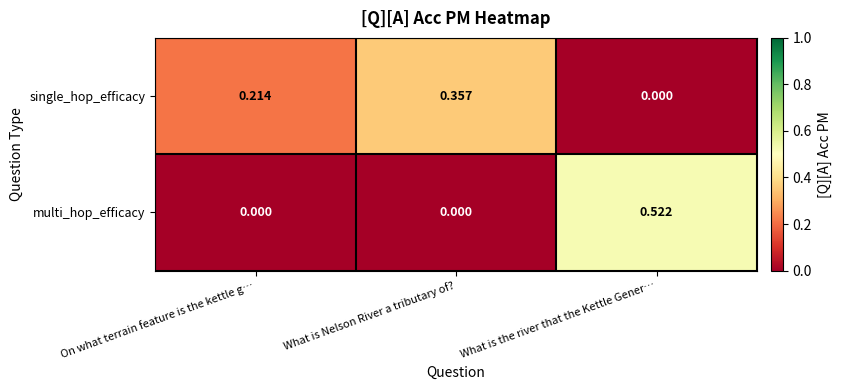

Which category has the highest value in the multi_hop_efficacy series?

What is the river that the Kettle Gener…